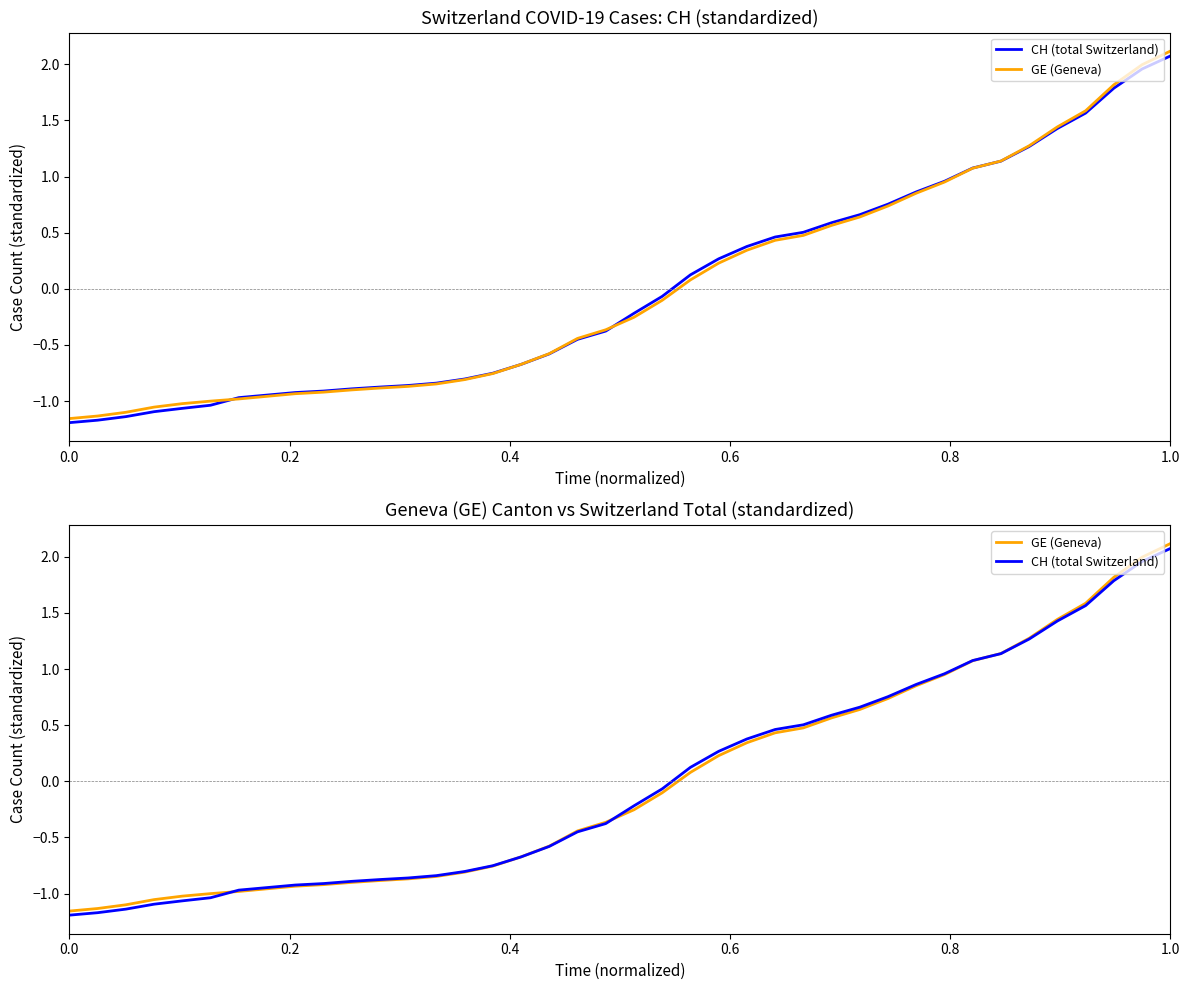

How many lines are shown in the chart?

2